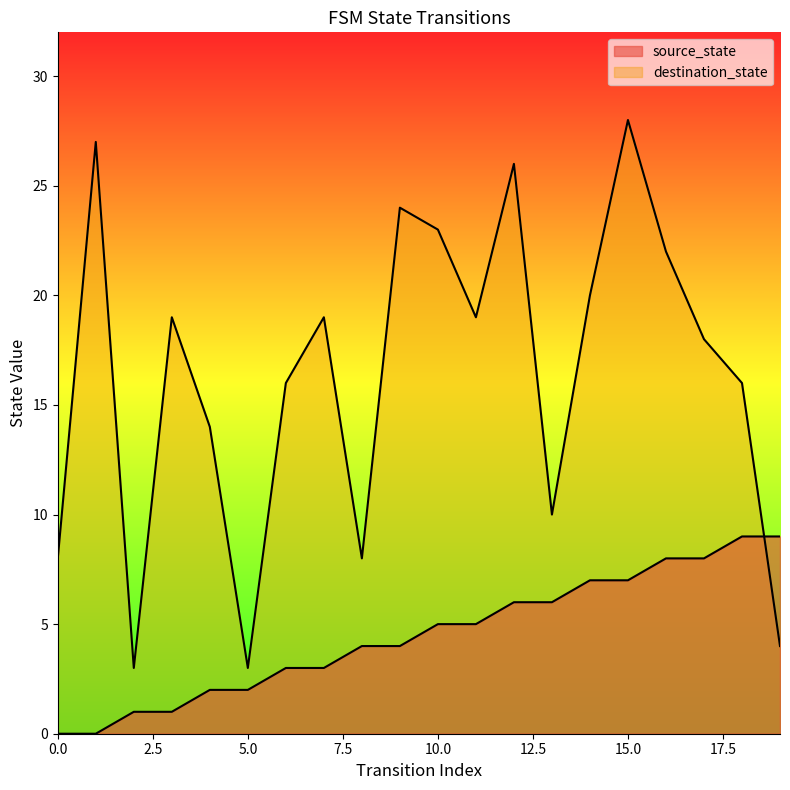

What is the value of the source_state point at the 13th from the left?

6